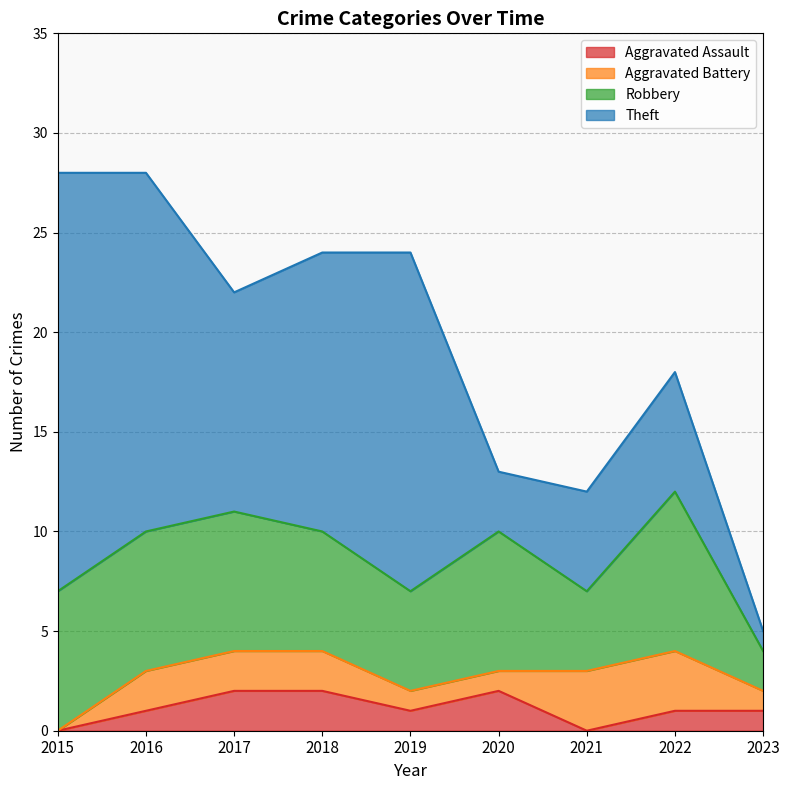

What is the total value across all series at 2018?

24